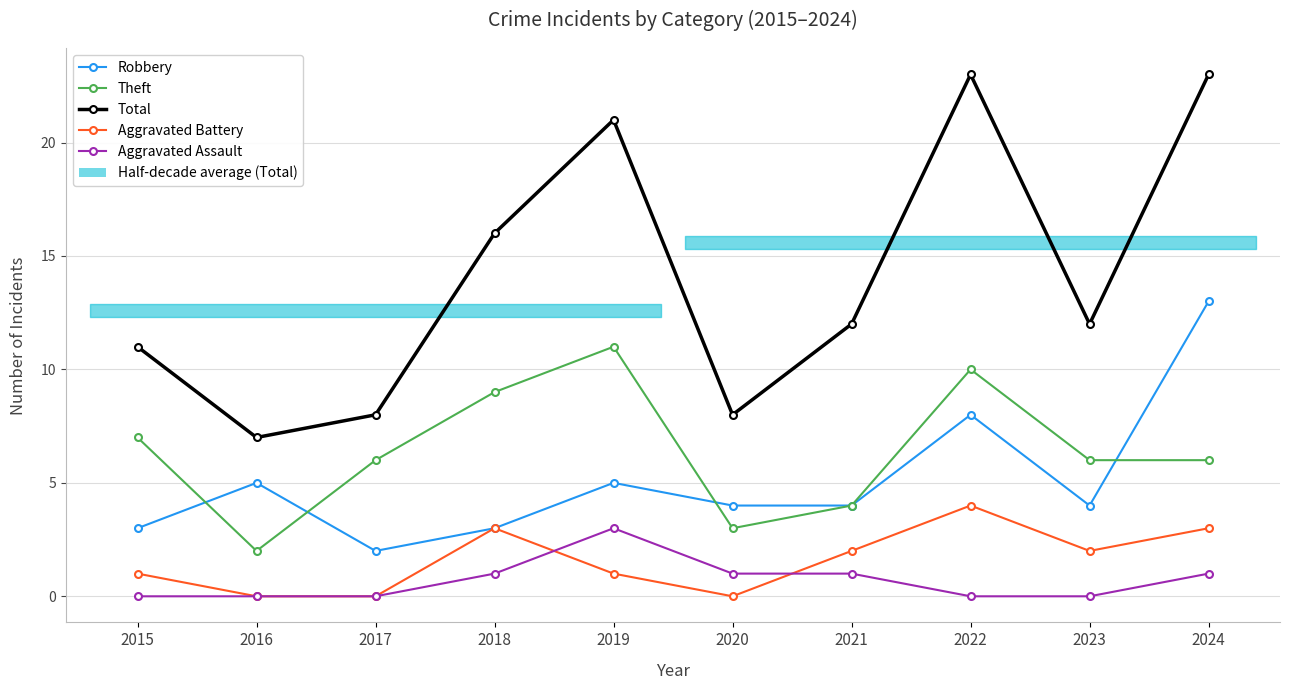

Where is Aggravated Battery nearest to the value 2?

2021